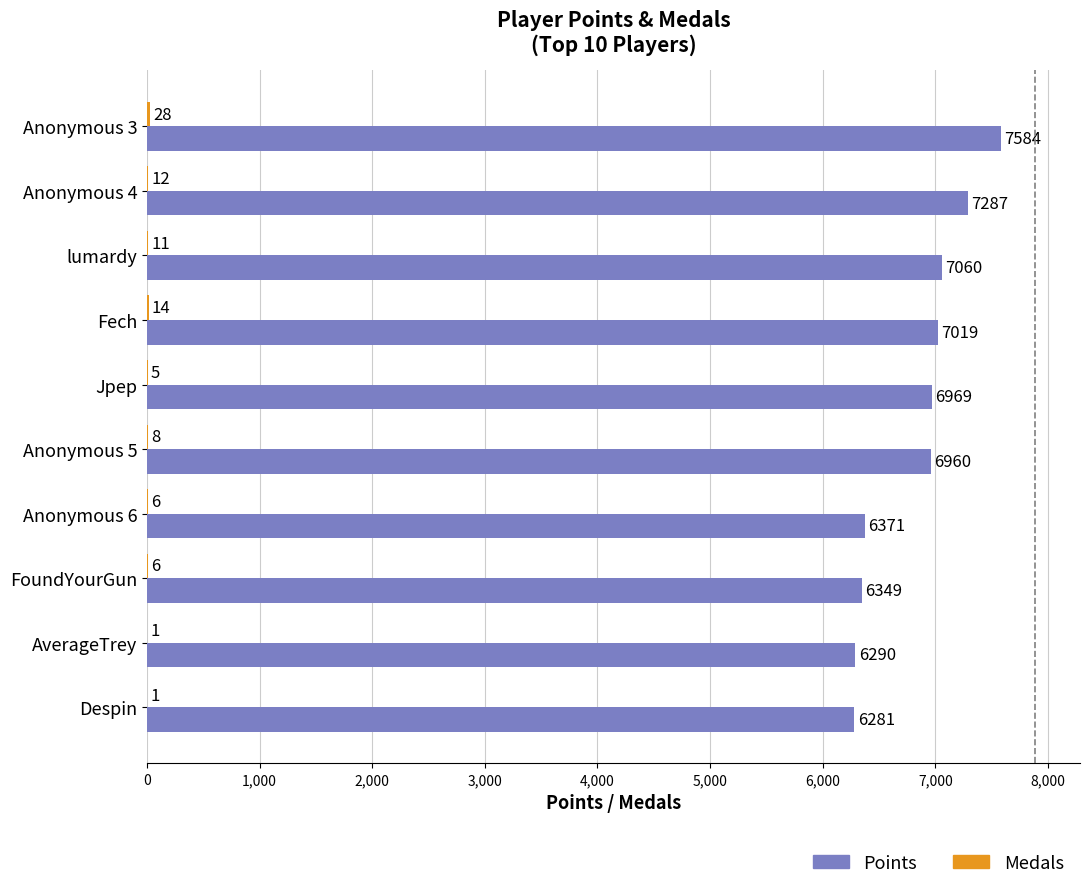

Which series has the largest range (max minus min)?

Points